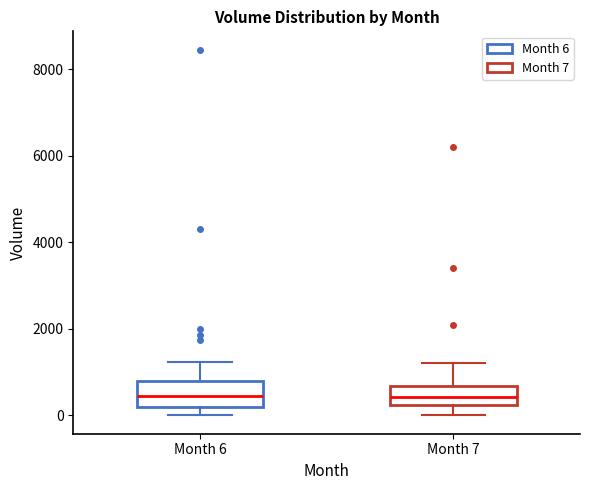

Reading left to right, read every box against the y-axis: the position of its median line, the range the box covers, and the ends of its whiskers. The values are not printed on the chart, so give them approximately, as read against the axis.

Month 6: median 400, box 200 to 800, whiskers 0 to 1200
Month 7: median 400, box 200 to 600, whiskers 0 to 1200